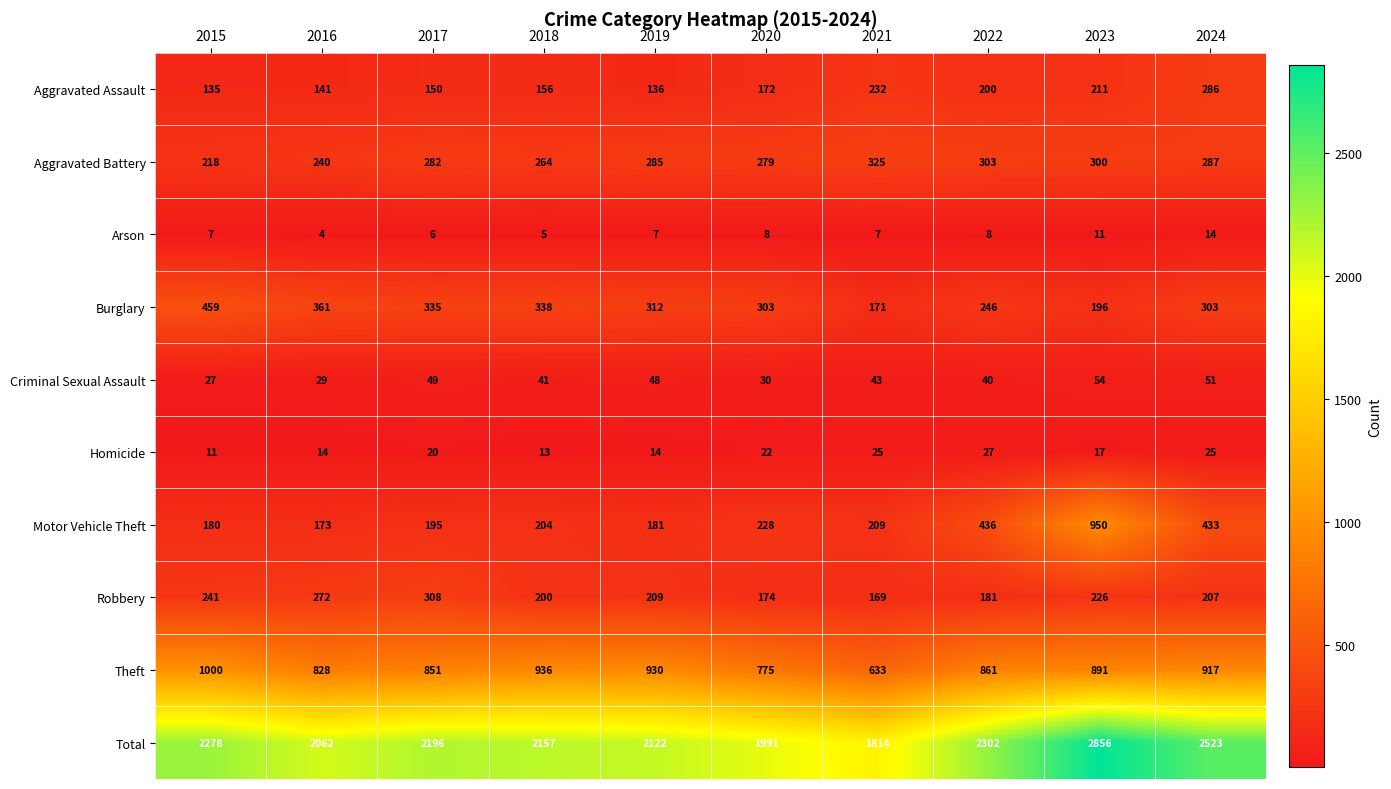

What is the sum of the Theft values at 2021 and 2018?

1569